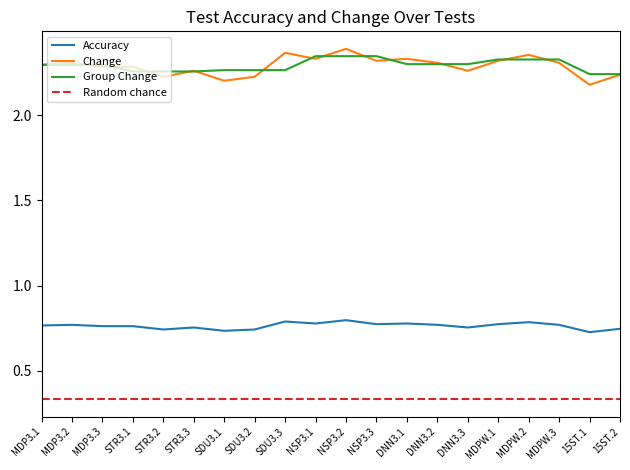

Which category has the highest value across all series?

NSP3.2